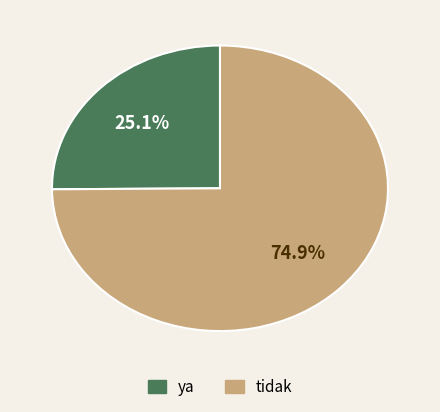

What percentage do ya and tidak together represent?

100.0%